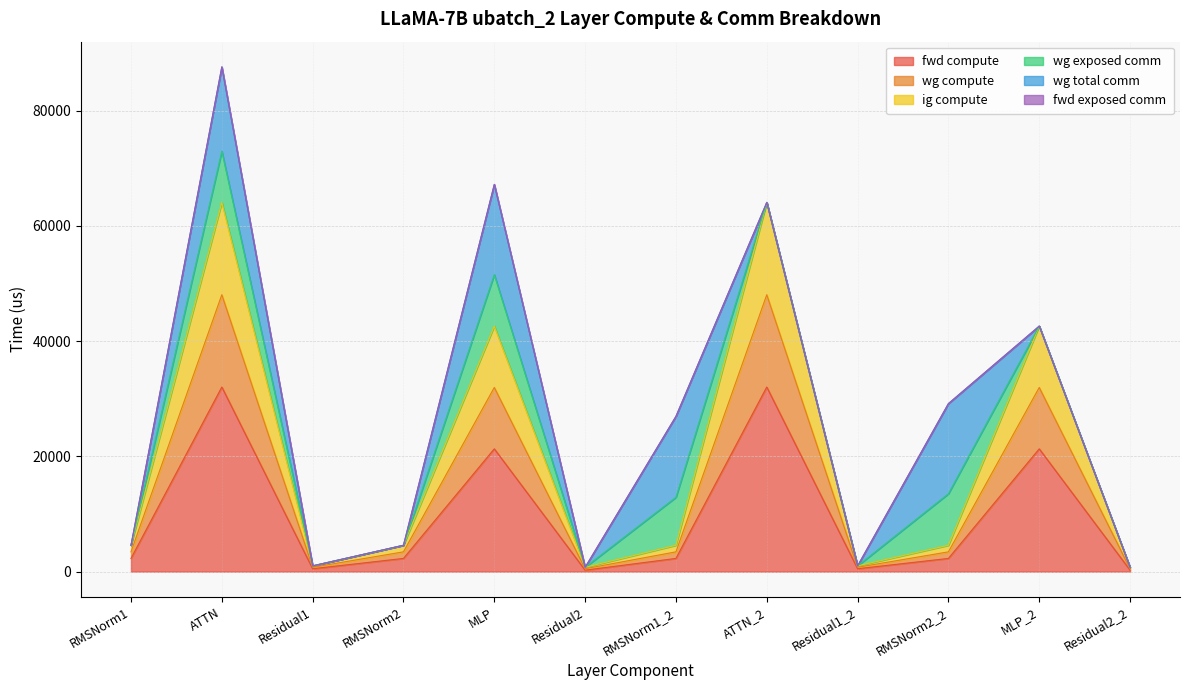

How many lines are shown in the chart?

6